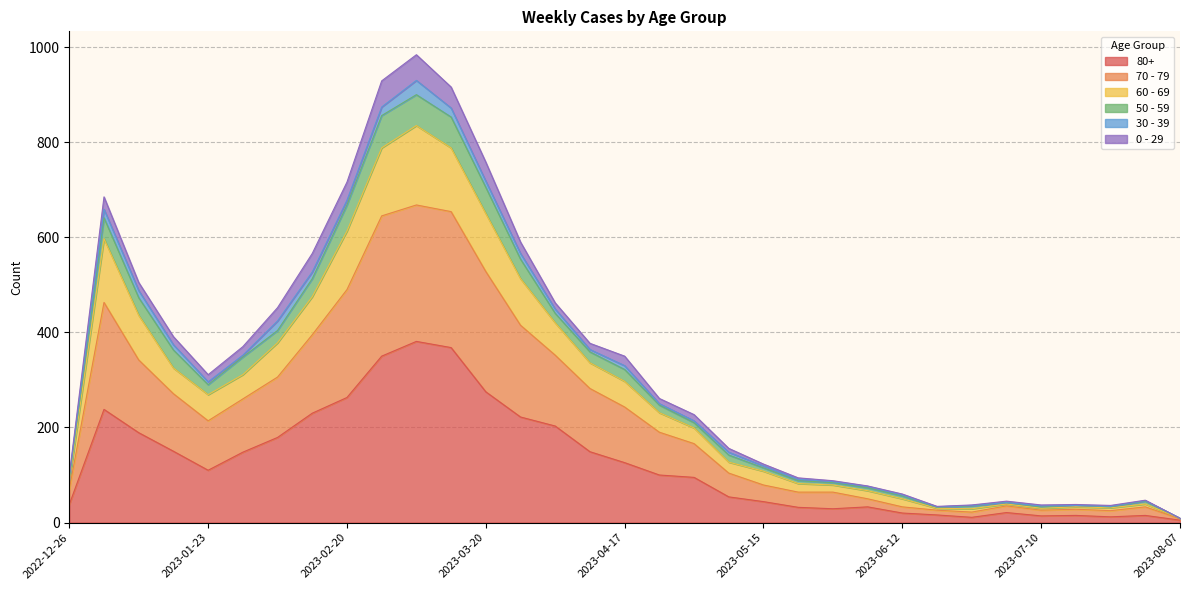

What are all the series names shown in the legend?

80+, 70 - 79, 60 - 69, 50 - 59, 30 - 39, 0 - 29